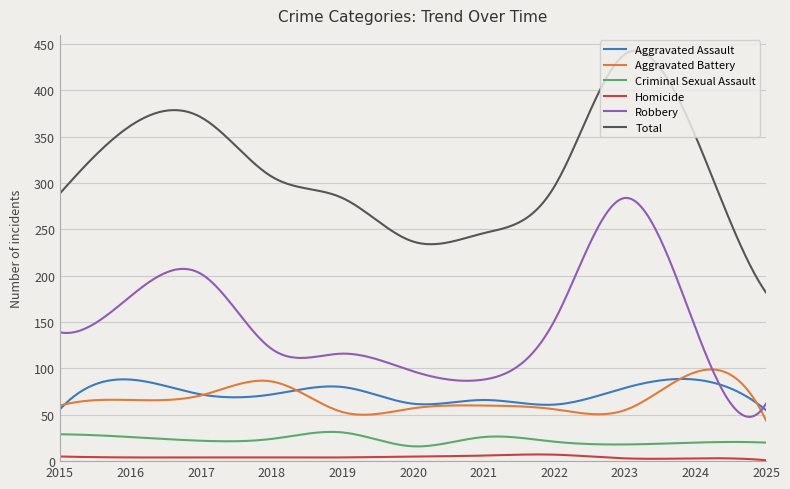

What is the difference between the maximum and minimum values in the Homicide series?

6.2